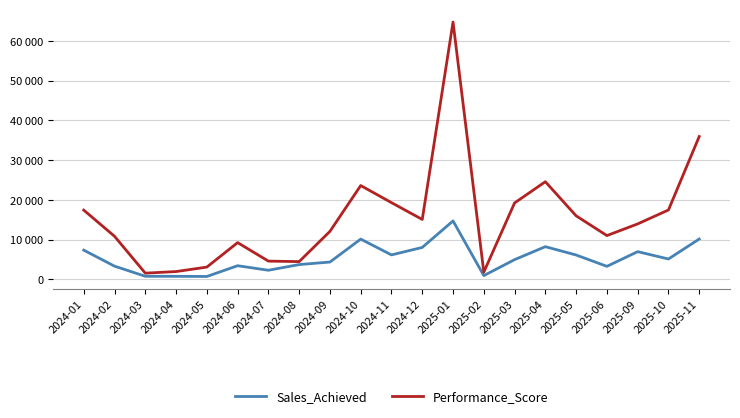

What are all the series names shown in the legend?

Sales_Achieved, Performance_Score